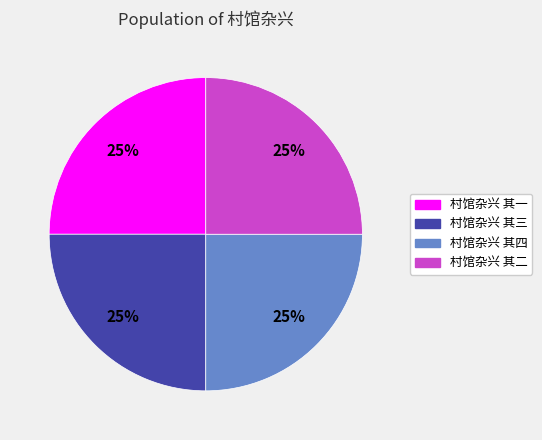

What is the ratio of the value at 村馆杂兴 其二 to the value at 村馆杂兴 其一?

1.0